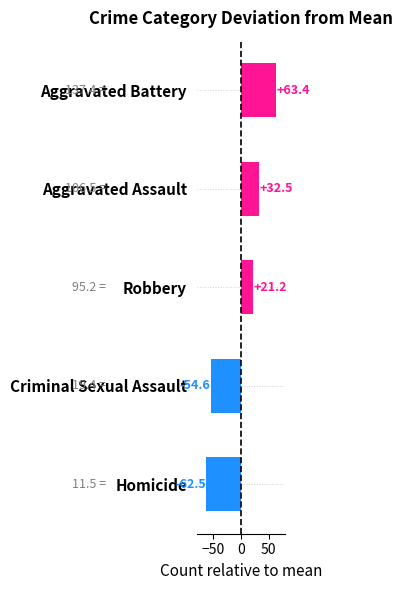

Rank the categories by value from highest to lowest.

Aggravated Battery, Aggravated Assault, Robbery, Criminal Sexual Assault, Homicide